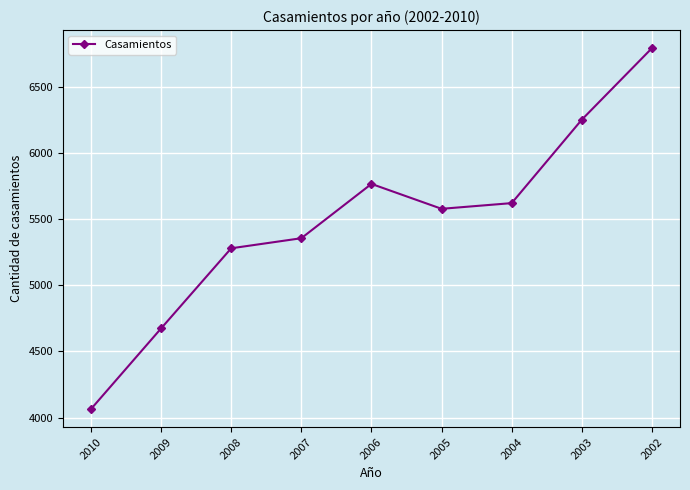

Rank the categories by value from highest to lowest.

2002, 2003, 2006, 2004, 2005, 2007, 2008, 2009, 2010